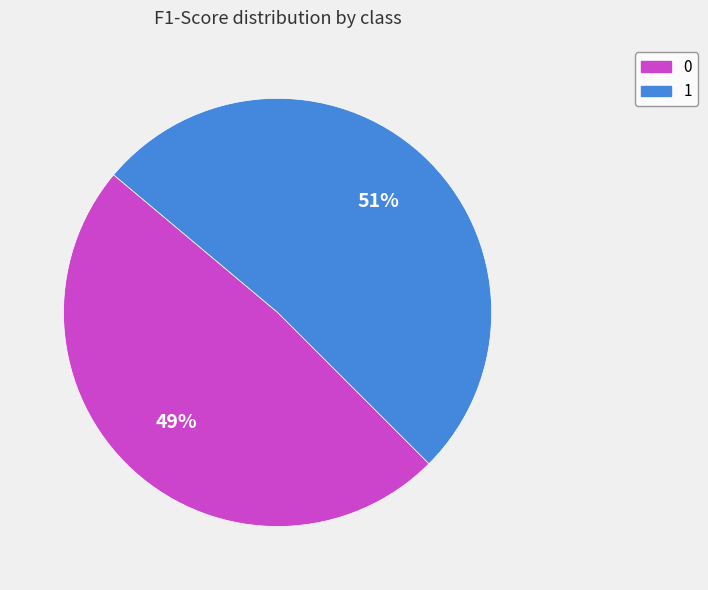

Is it true that 1 is 45% of the pie?

False